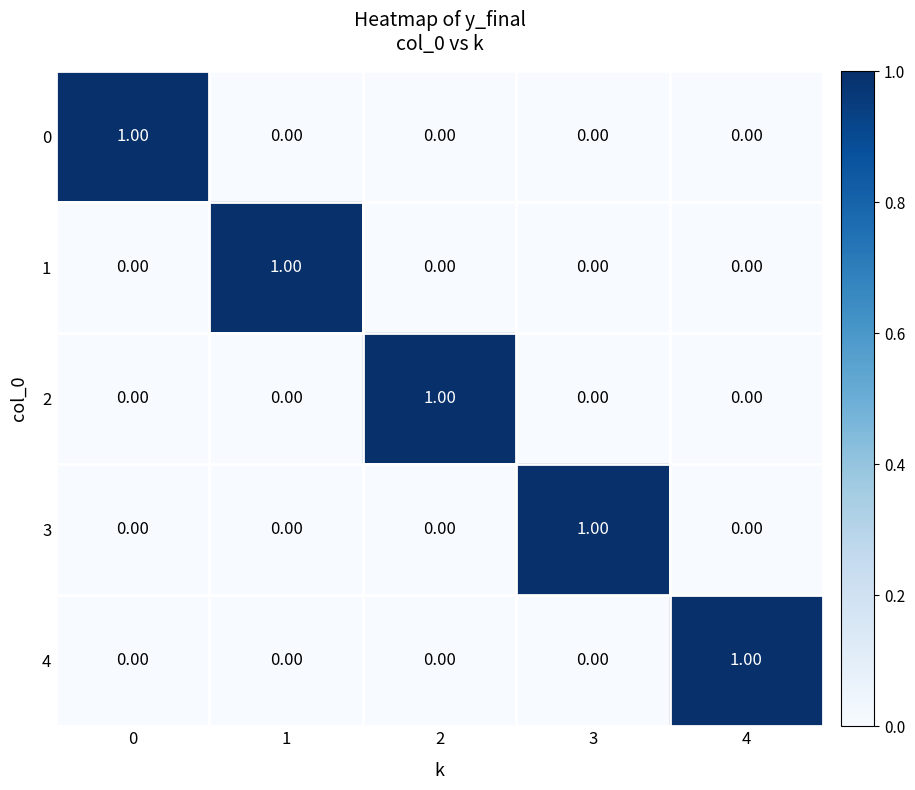

At how many categories does at least one series exceed 0?

5